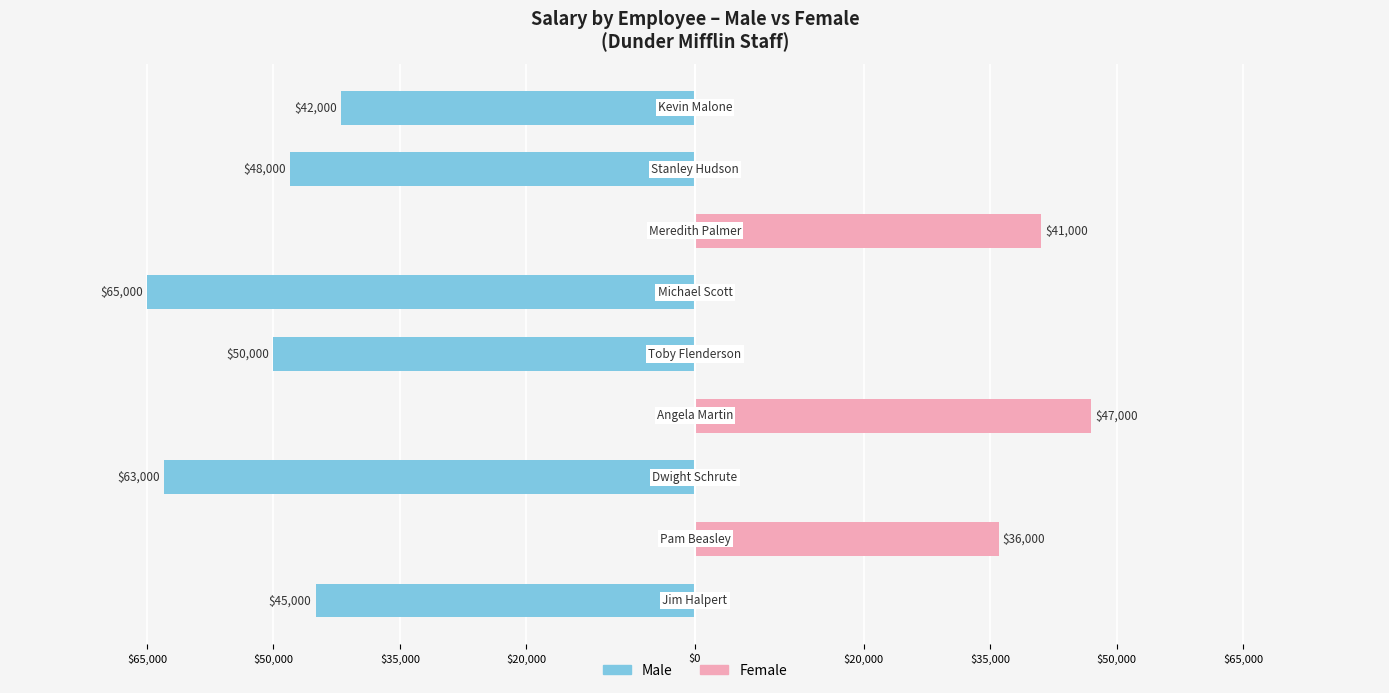

Reading left to right, transcribe all the data shown in this chart.

Male: $65,000=-45000	$50,000=0	$35,000=-63000	$20,000=0	$0=-50000	$20,000=-65000	$35,000=0	$50,000=-48000	$65,000=-42000
Female: $65,000=0	$50,000=36000	$35,000=0	$20,000=47000	$0=0	$20,000=0	$35,000=41000	$50,000=0	$65,000=0